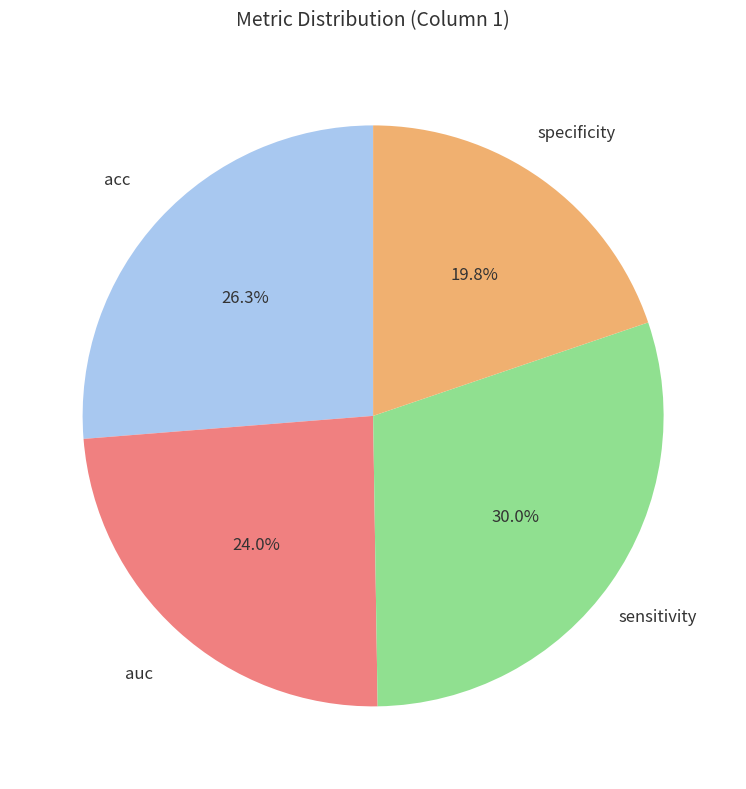

Is there a majority slice in this chart?

No